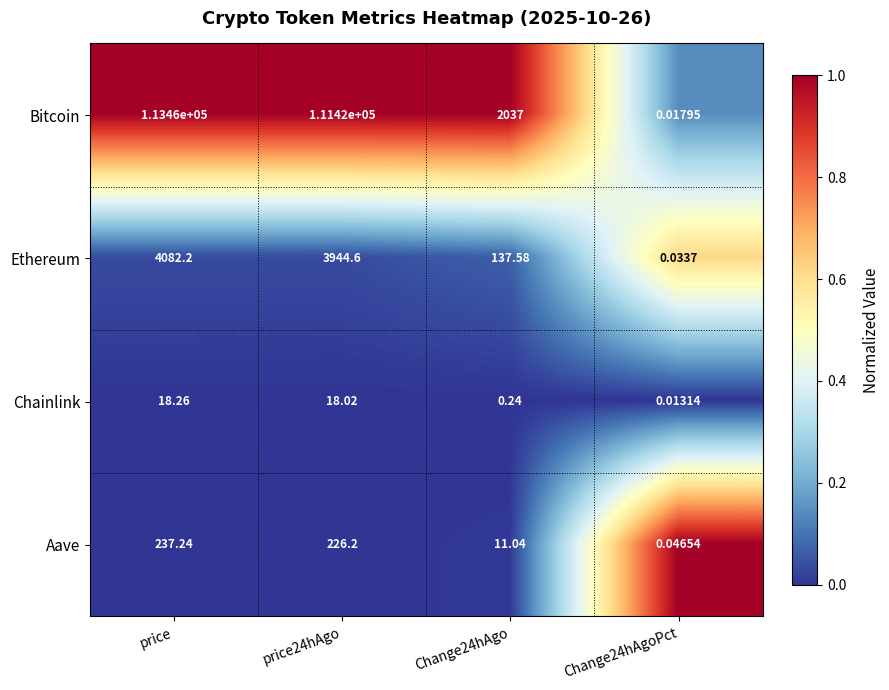

At which category does the chart reach its peak across all series?

price